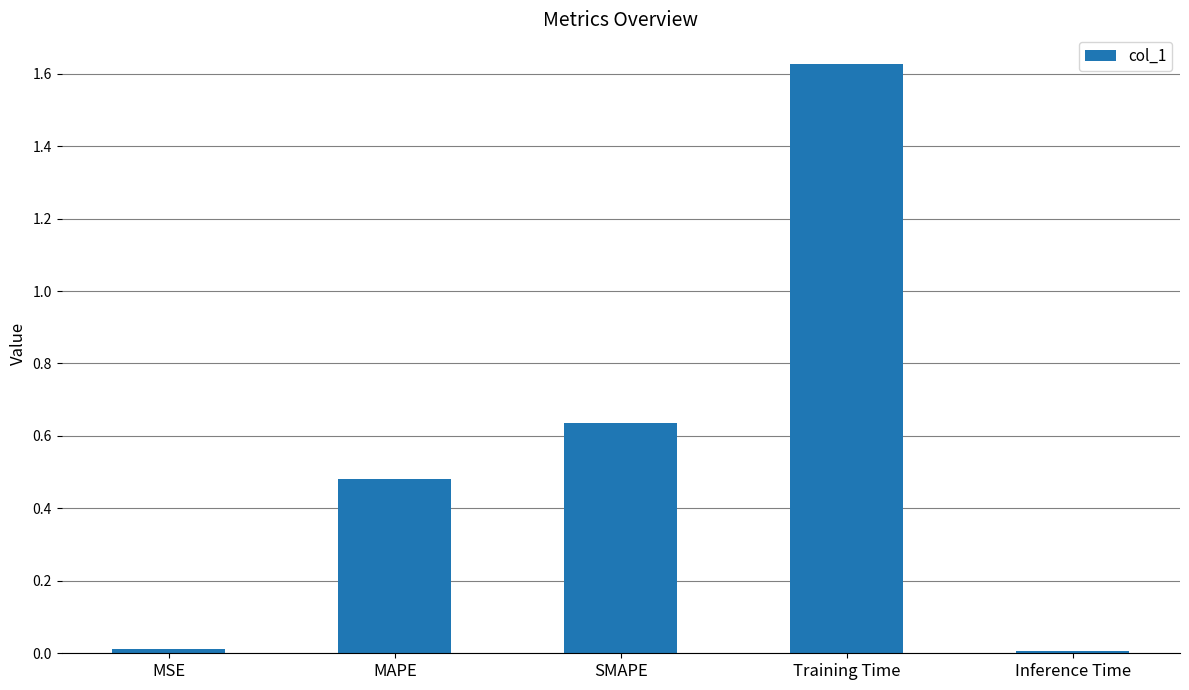

At which category does the chart reach its peak across all series?

Training Time